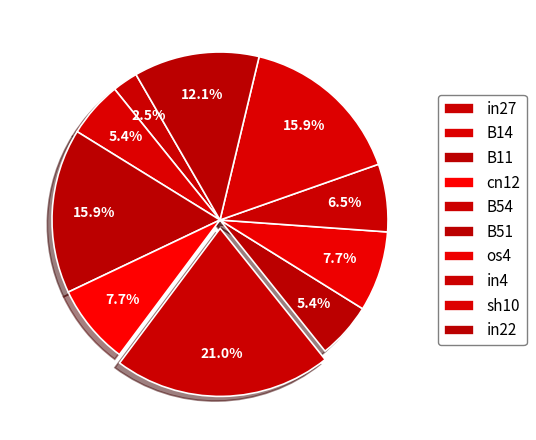

Combined, do sh10 and os4 account for over 50%?

No